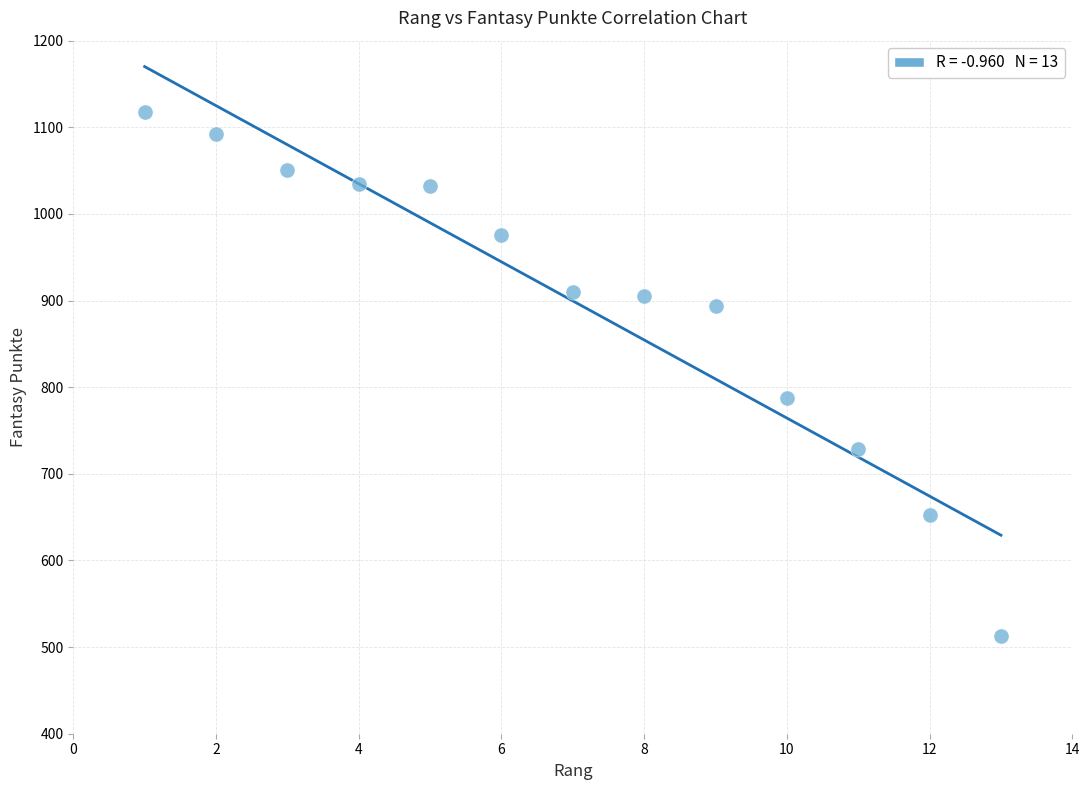

What is the range of X values (max minus min)?

12